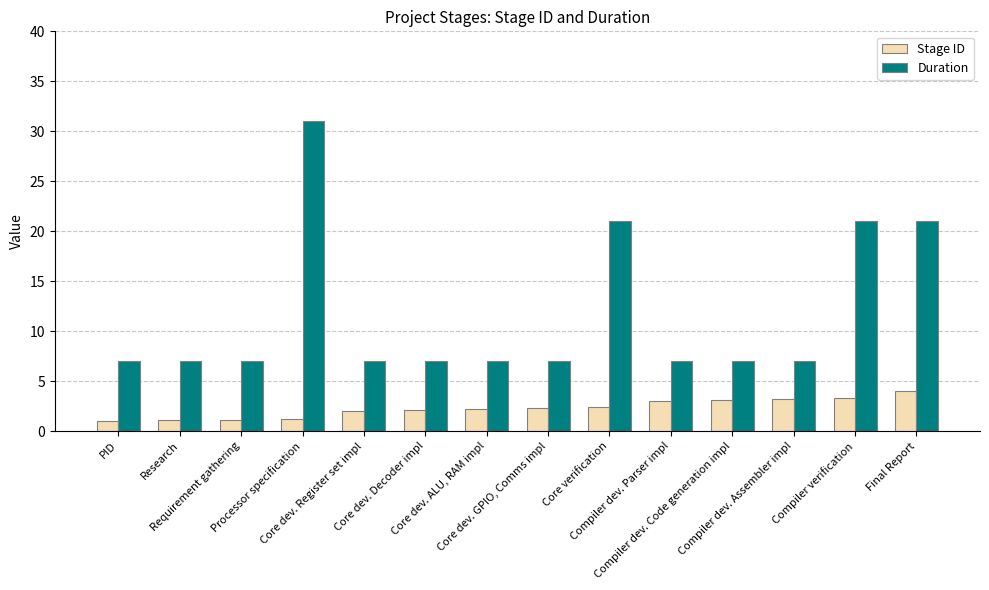

How many categories are shown in the chart?

14